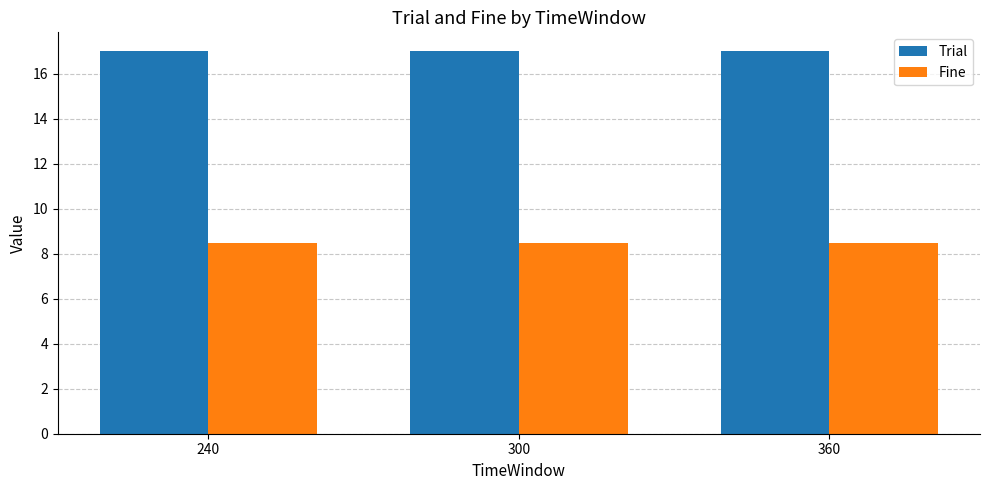

Reading right to left, list all the values displayed in this chart.

Trial: 360=17.0	300=17.0	240=17.0
Fine: 360=8.5	300=8.5	240=8.5